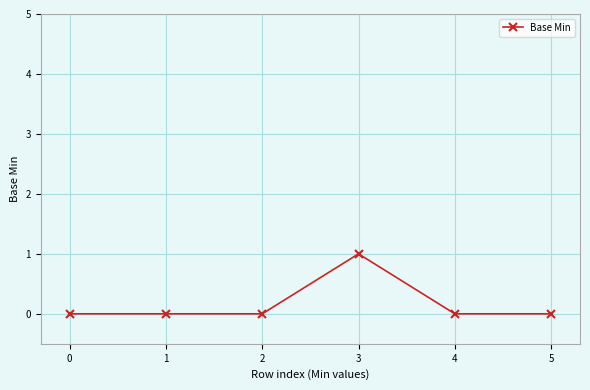

How many categories are shown in the chart?

6